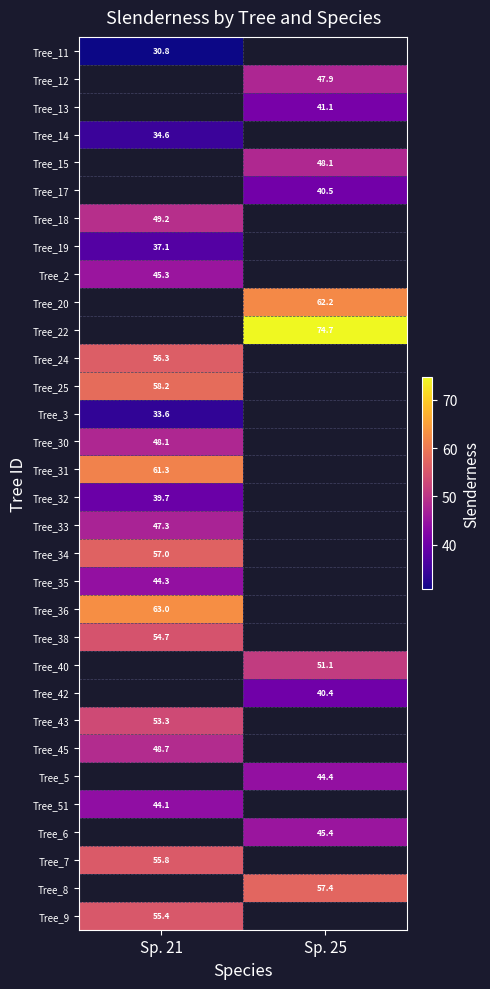

At how many categories does at least one series exceed 58?

2